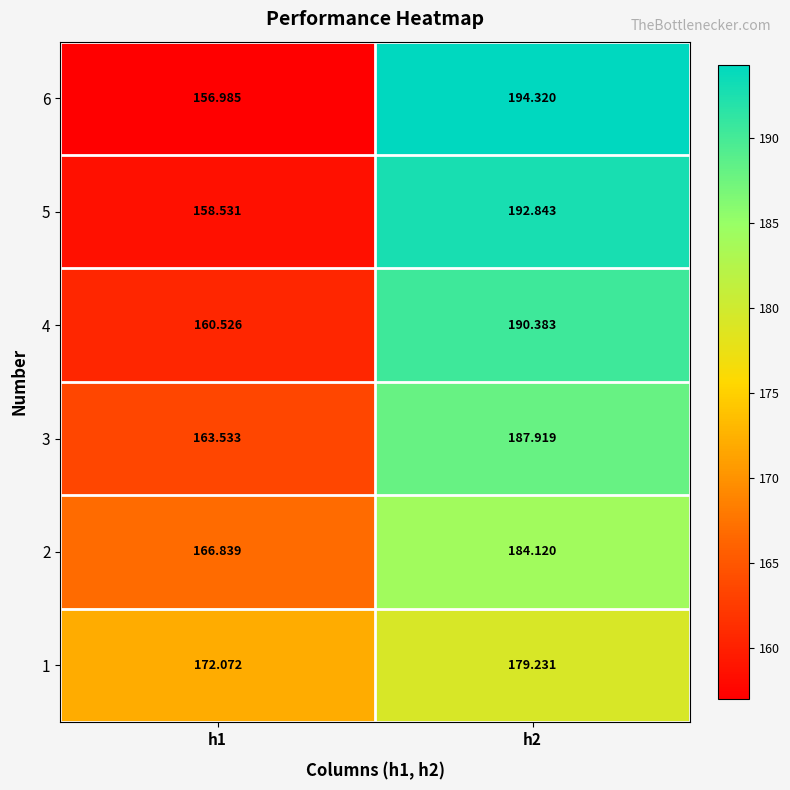

Which series has the widest spread of values?

6